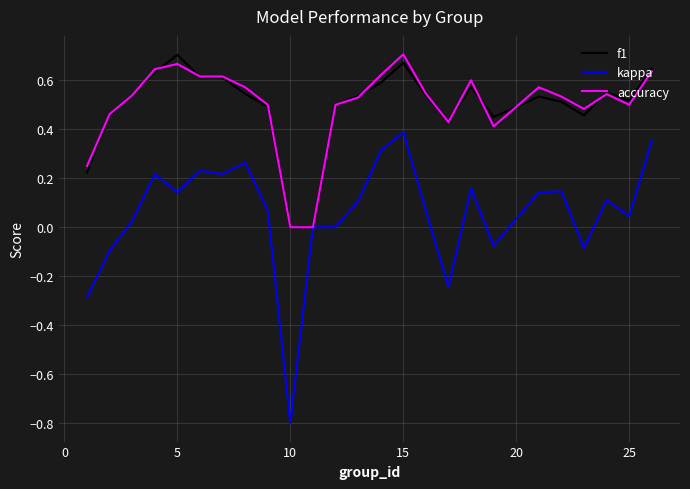

Which series has the widest spread of values?

kappa